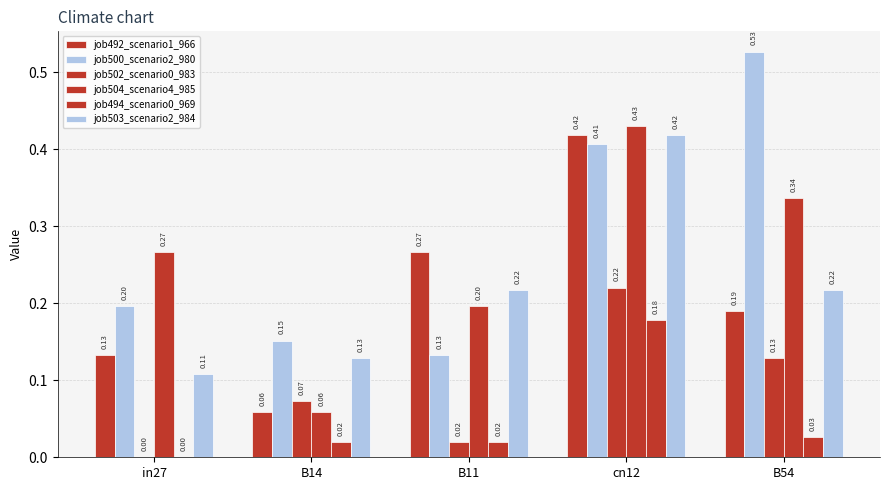

Are the bars grouped side by side (vs. stacked)?

Yes